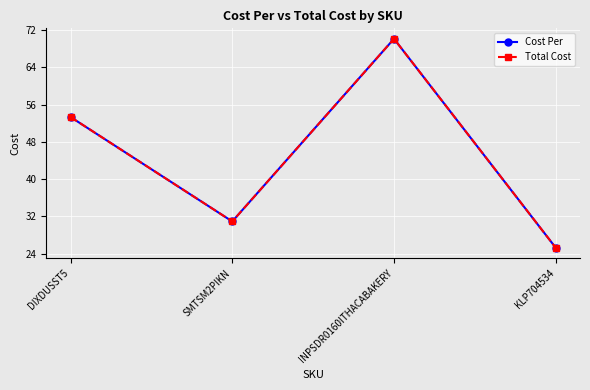

Which category has the highest value in the Cost Per series?

INPSDR0160ITHACABAKERY